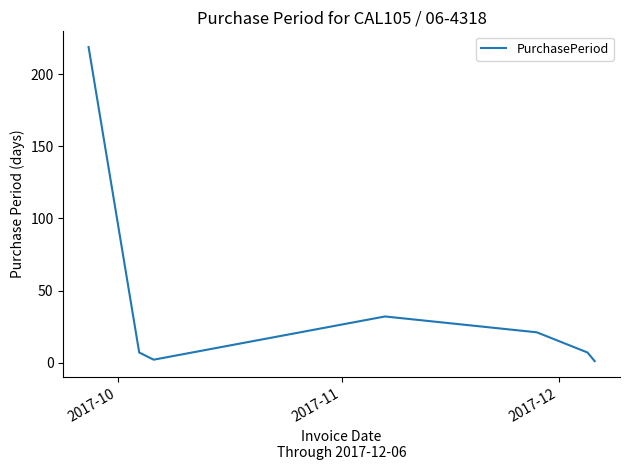

What is the sum of all values?

289